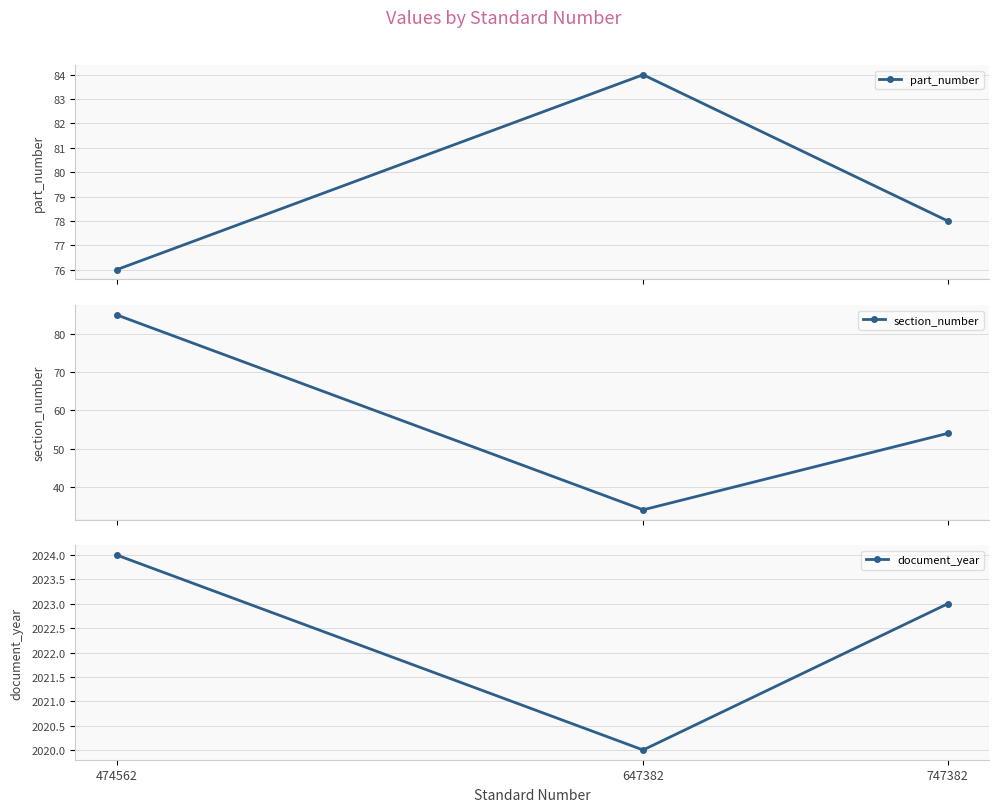

What is the value of the part_number point at the 1st from the left?

76